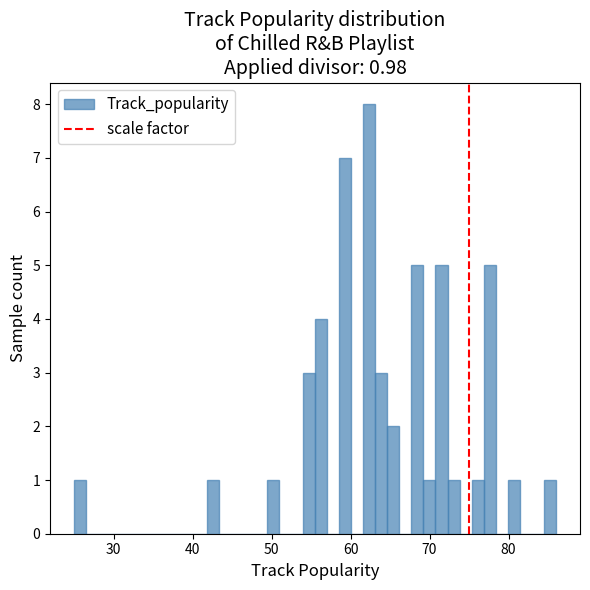

Read against the x-axis, roughly where is the centre of the tallest bar?

62